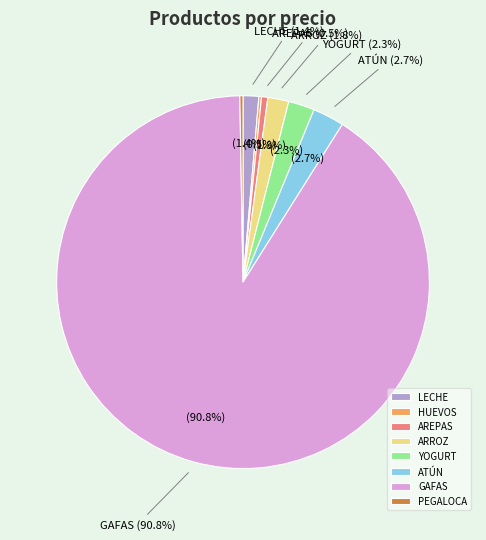

Rank the categories by value from highest to lowest.

GAFAS, ATÚN, YOGURT, ARROZ, LECHE, AREPAS, PEGALOCA, HUEVOS